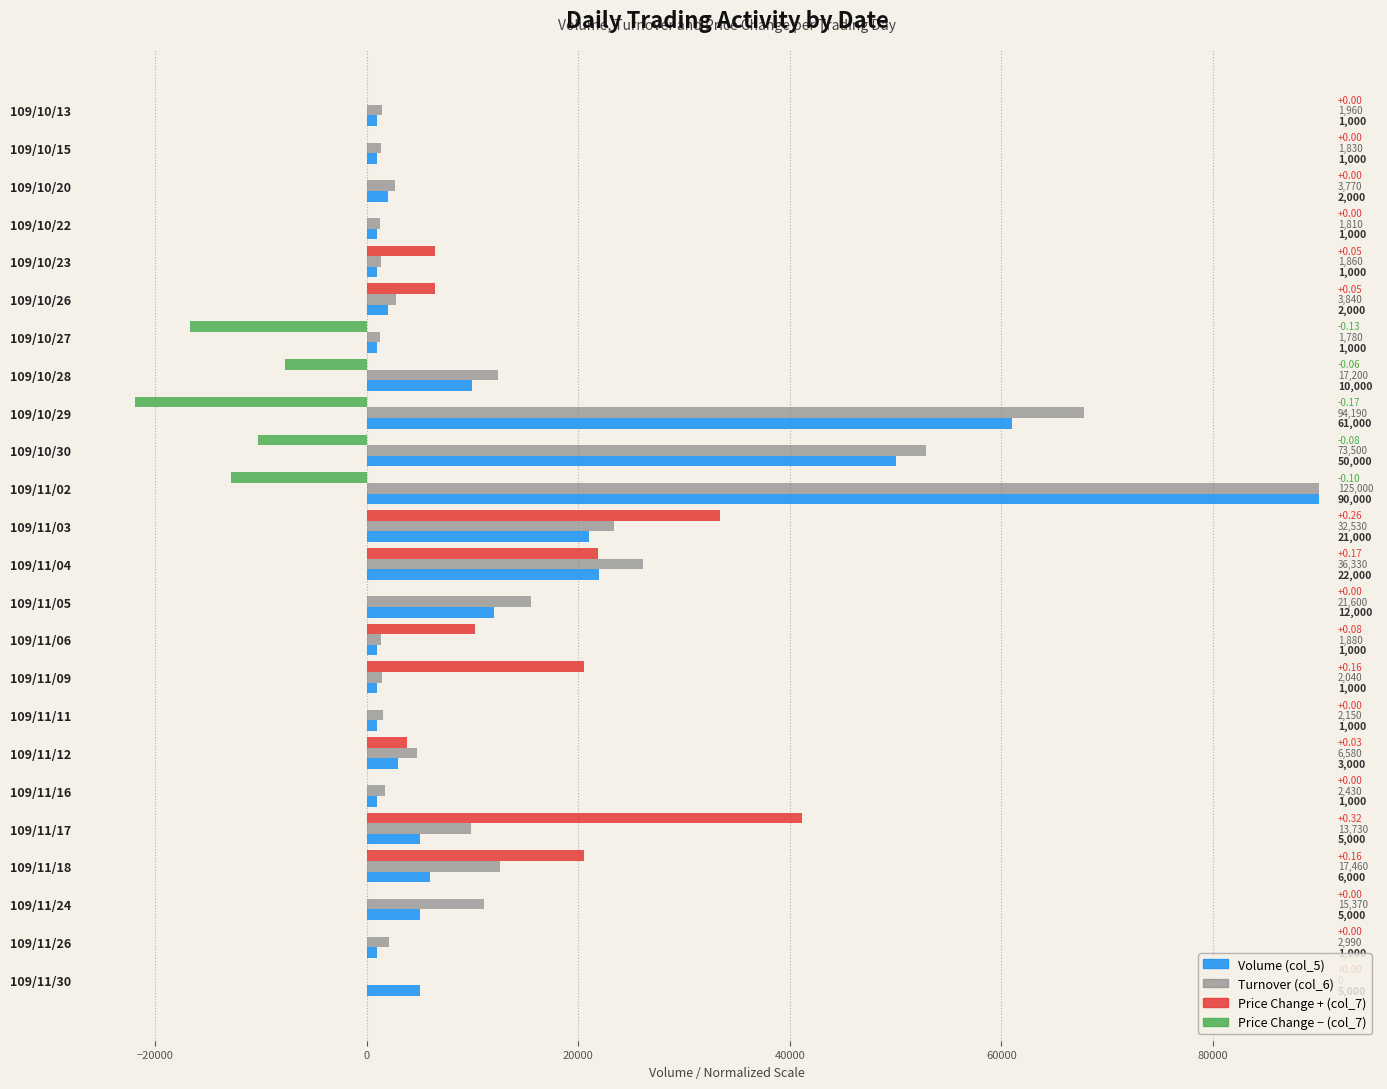

What is the total value across all series at 109/11/30?

5000.0